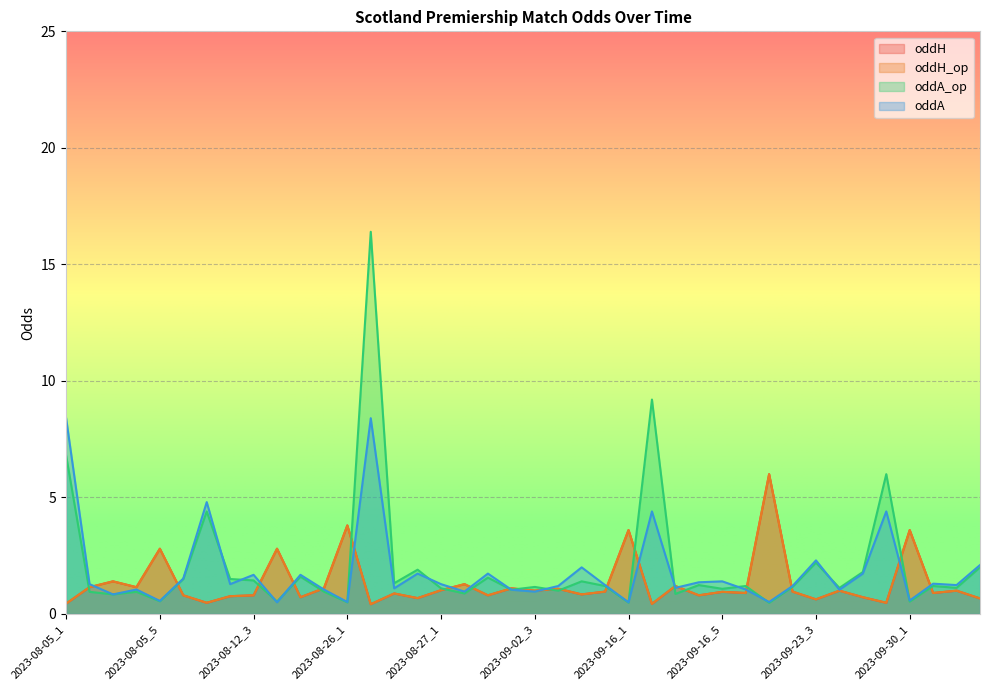

Which has a higher value, 2023-08-12_3 or 2023-09-16_3?

2023-09-16_3